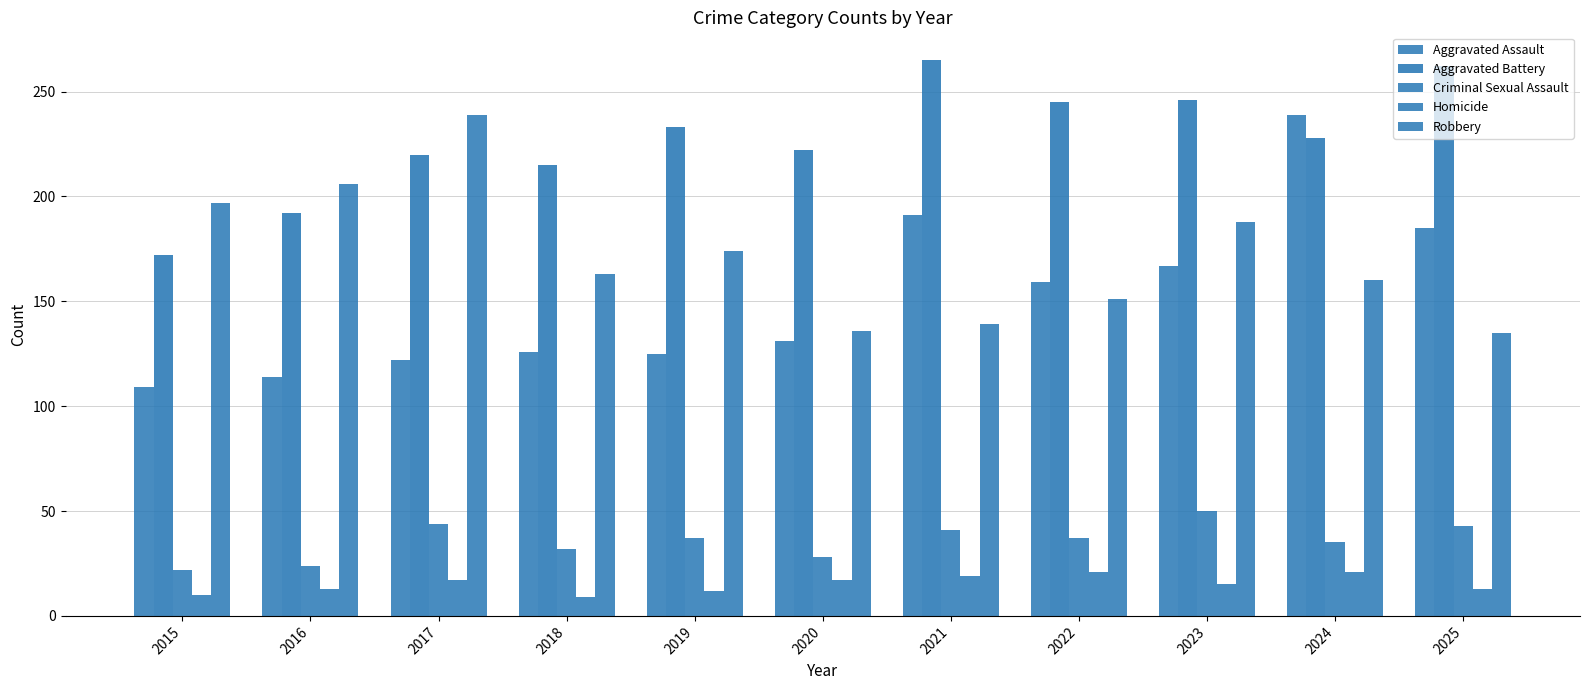

Reading left to right, what are all the values shown in this chart?

Aggravated Assault: 2015=109	2016=114	2017=122	2018=126	2019=125	2020=131	2021=191	2022=159	2023=167	2024=239	2025=185
Aggravated Battery: 2015=172	2016=192	2017=220	2018=215	2019=233	2020=222	2021=265	2022=245	2023=246	2024=228	2025=262
Criminal Sexual Assault: 2015=22	2016=24	2017=44	2018=32	2019=37	2020=28	2021=41	2022=37	2023=50	2024=35	2025=43
Homicide: 2015=10	2016=13	2017=17	2018=9	2019=12	2020=17	2021=19	2022=21	2023=15	2024=21	2025=13
Robbery: 2015=197	2016=206	2017=239	2018=163	2019=174	2020=136	2021=139	2022=151	2023=188	2024=160	2025=135